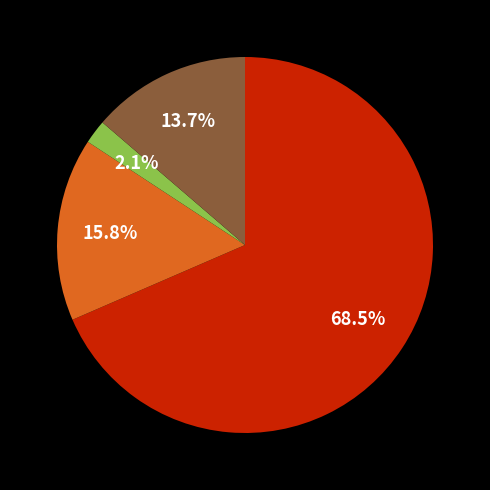

How many slices are in this pie chart?

4